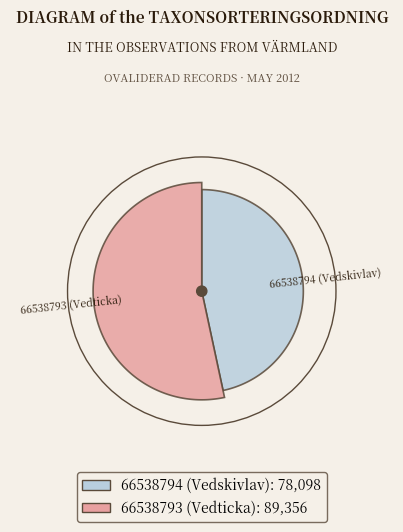

Is it true that 66538794 (Vedskivlav) is 55% of the pie?

False